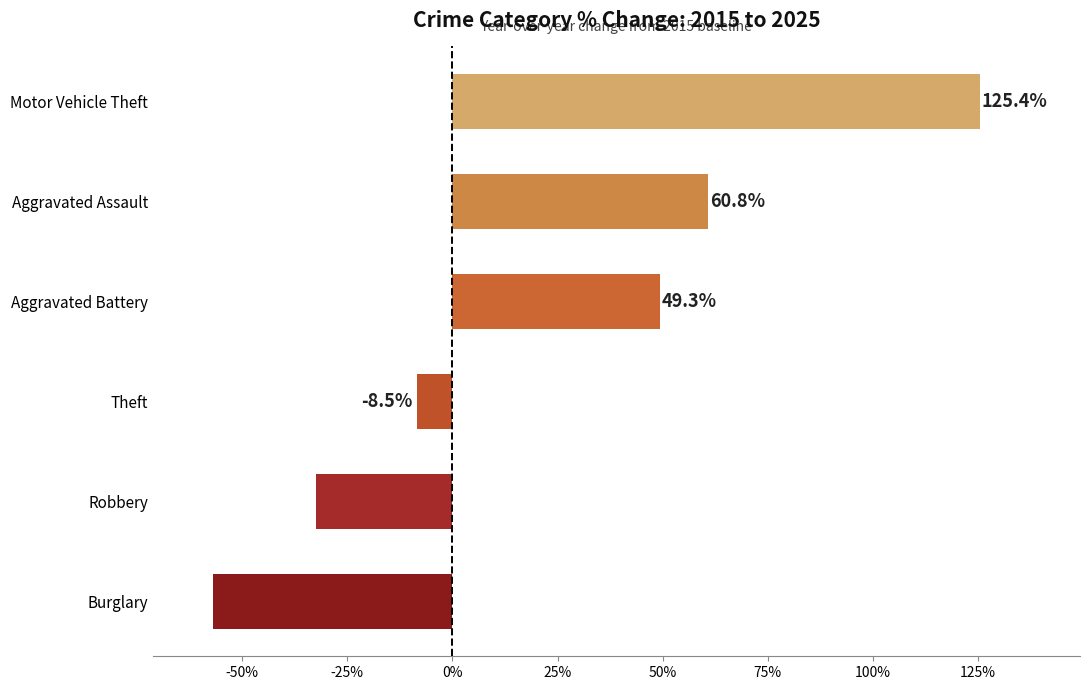

What is the difference between the second highest and second lowest values?

93.2